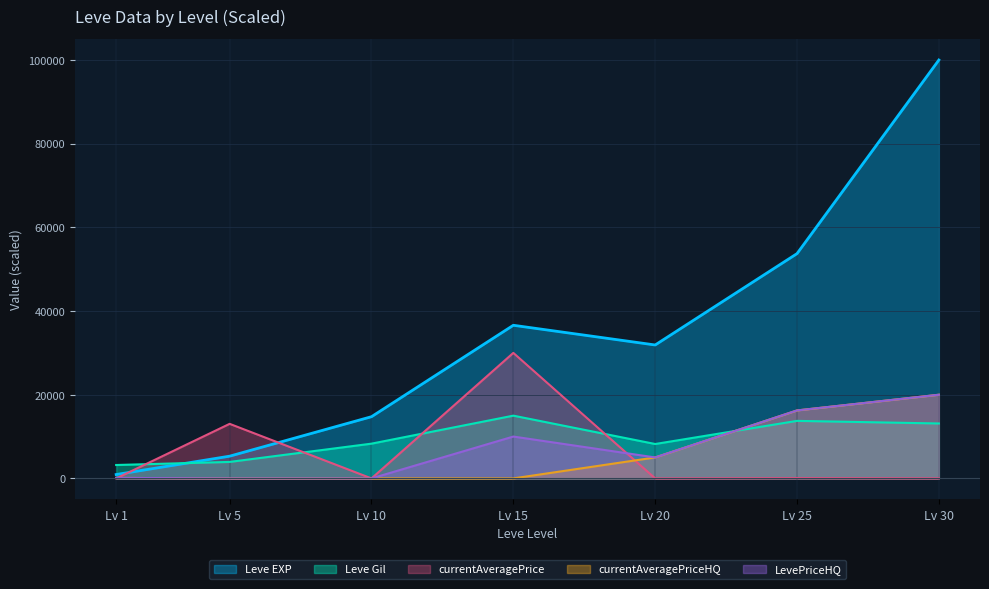

How many intersections are there between Leve EXP and Leve Gil?

1